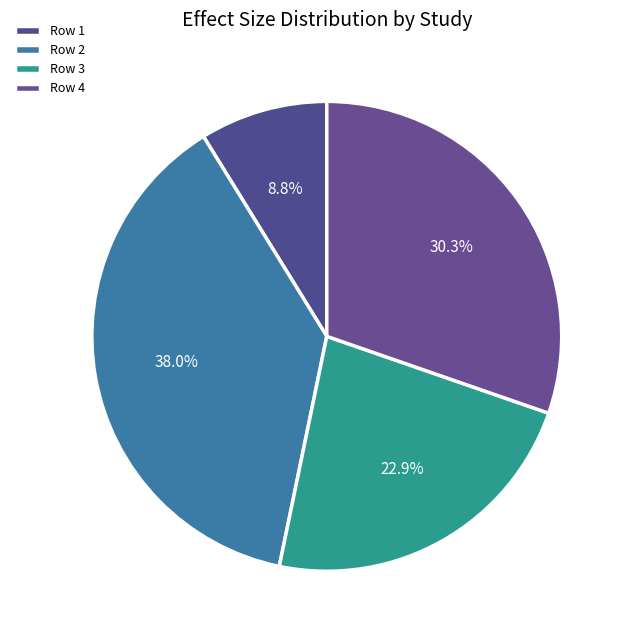

How many slices are in this pie chart?

4